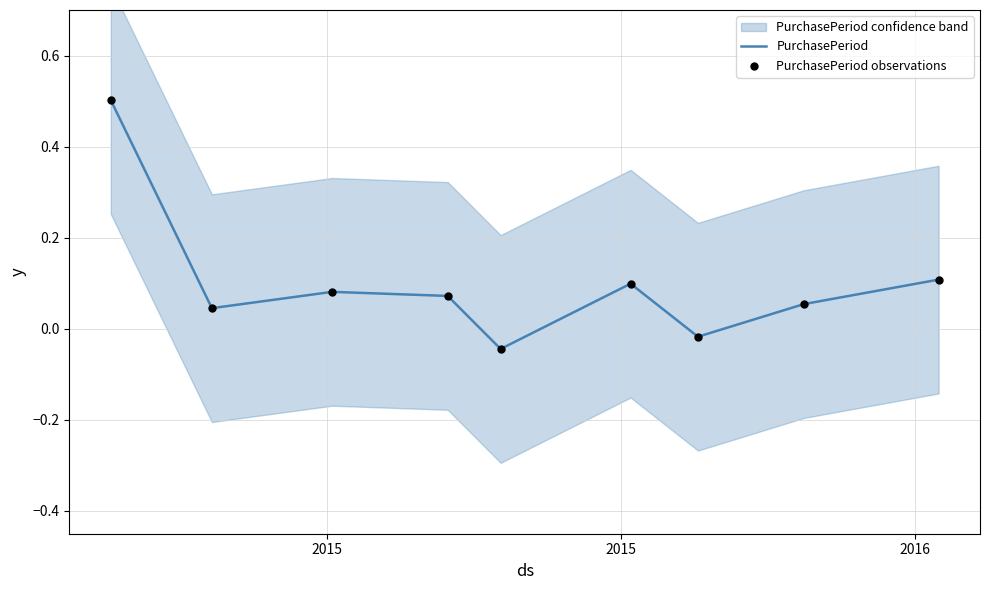

Which series has the largest total across all categories?

PurchasePeriod